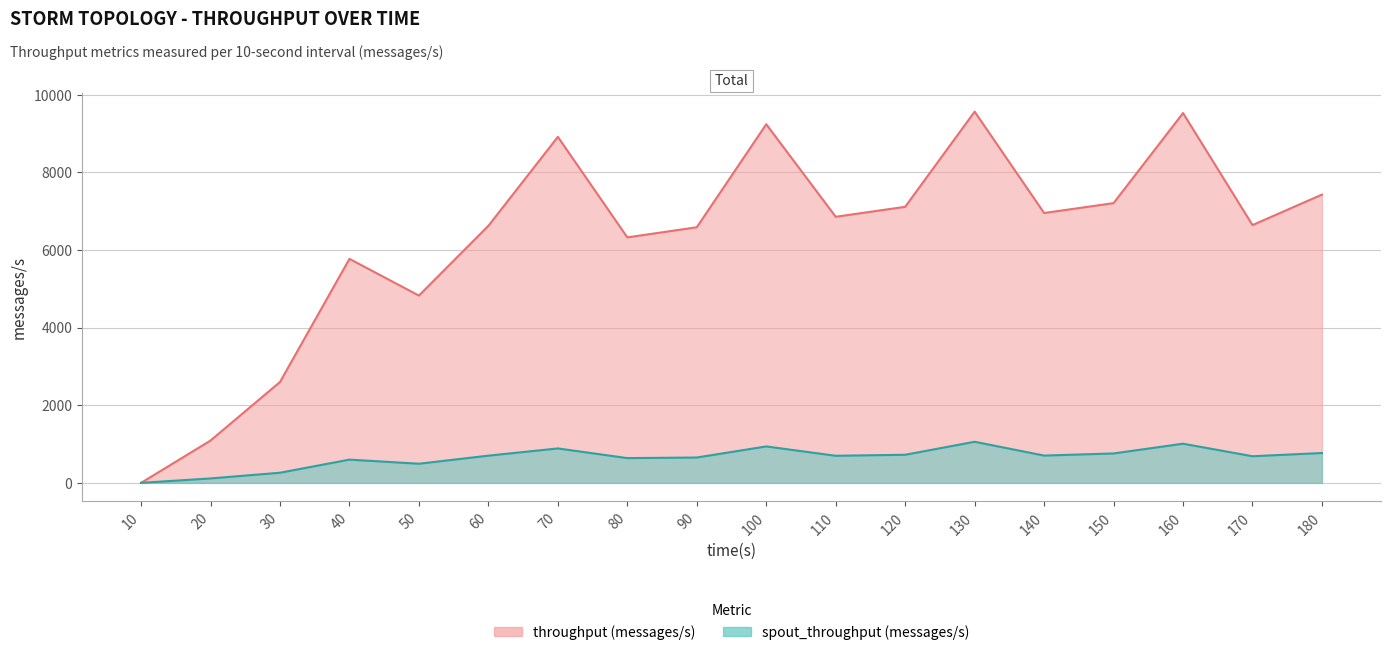

How many positive values does the throughput (messages/s) series have?

17